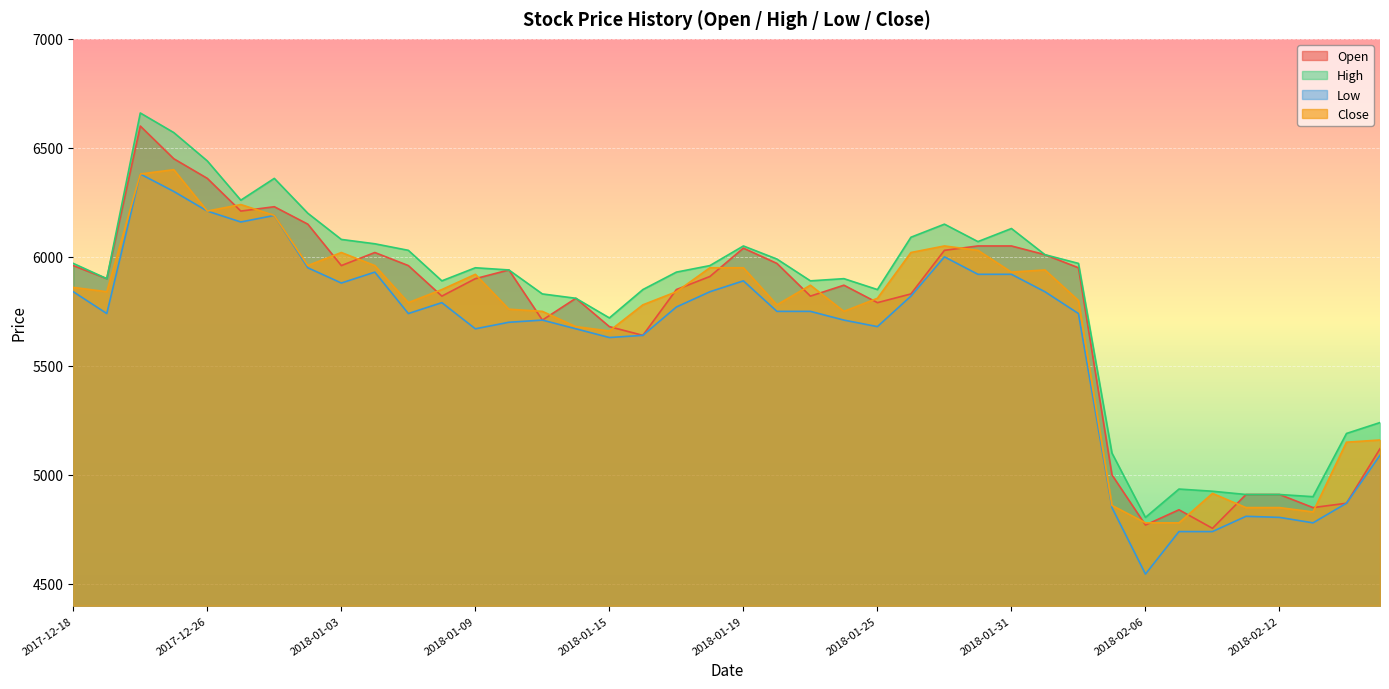

True or false: Low and Close cross at least once.

False